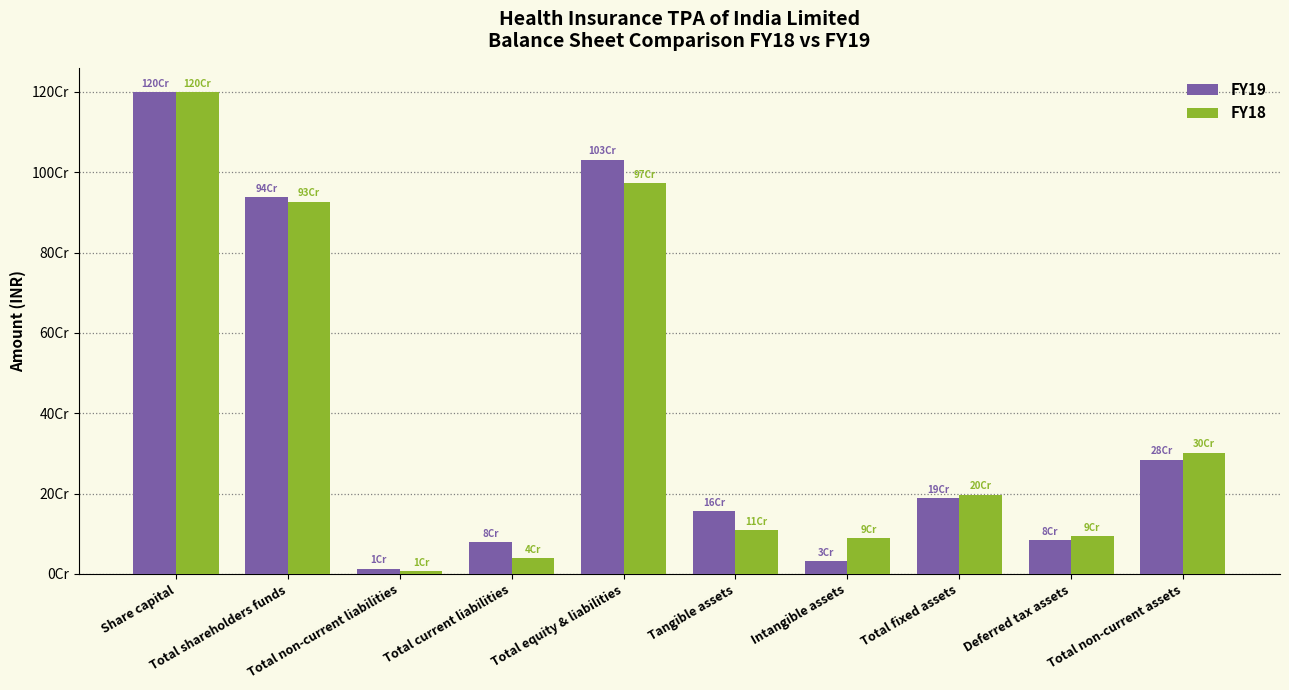

What position from the left is Total shareholders funds?

2